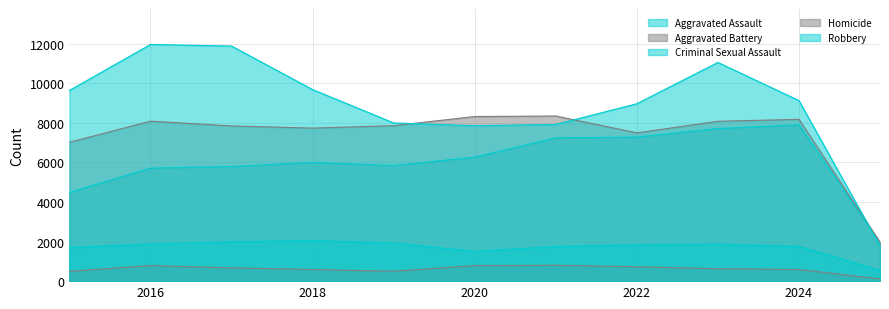

Rank the categories by Criminal Sexual Assault value from highest to lowest.

2018, 2017, 2019, 2016, 2023, 2022, 2024, 2021, 2015, 2020, 2025